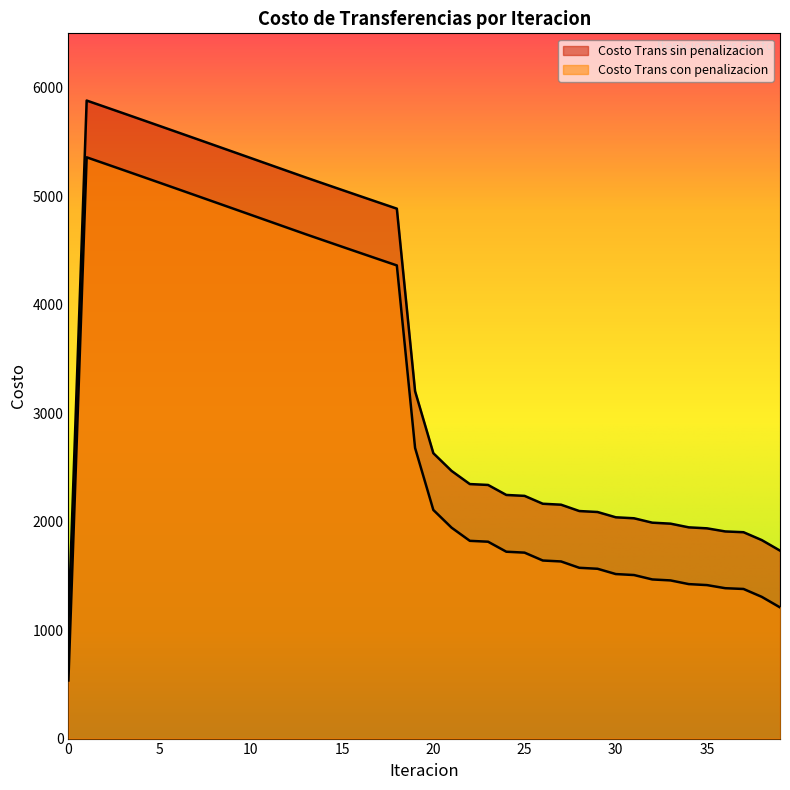

Rank the series at 38 from highest to lowest value.

Costo Trans sin penalizacion, Costo Trans con penalizacion